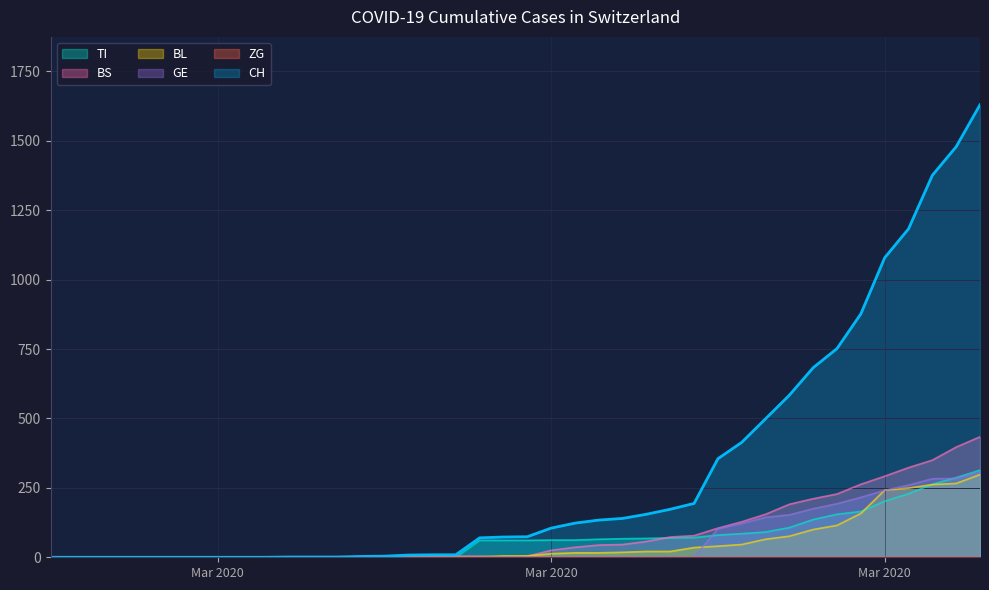

At which category does the chart reach its minimum across all series?

2020-02-25